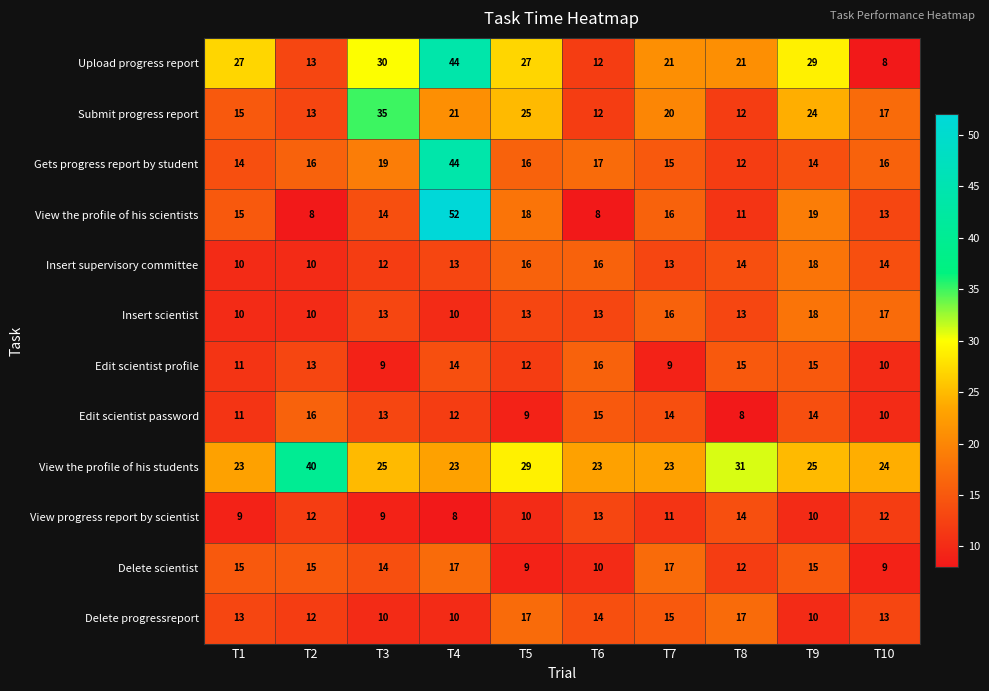

Which series changed the most between T3 and T8?

Submit progress report